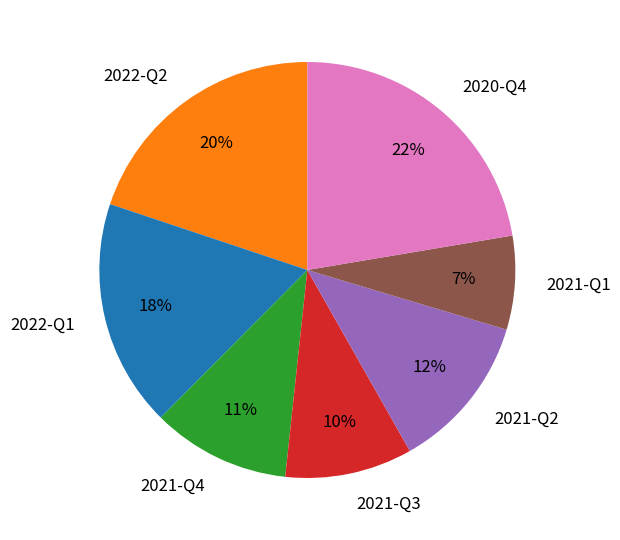

What is the ratio of the value at 2021-Q1 to the value at 2022-Q1?

0.4